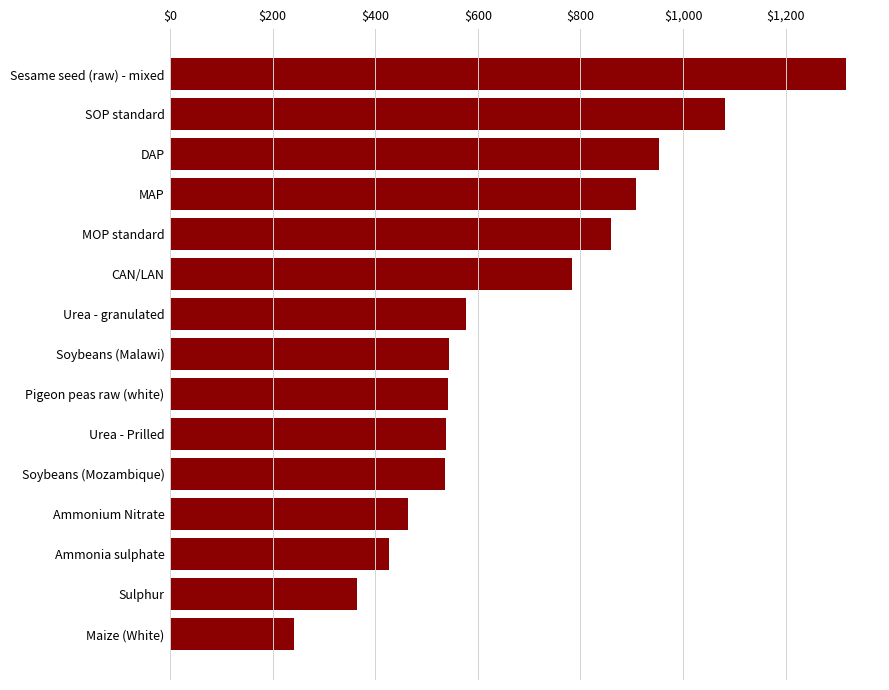

What is the ratio of the value at CAN/LAN to the value at MOP standard?

0.9